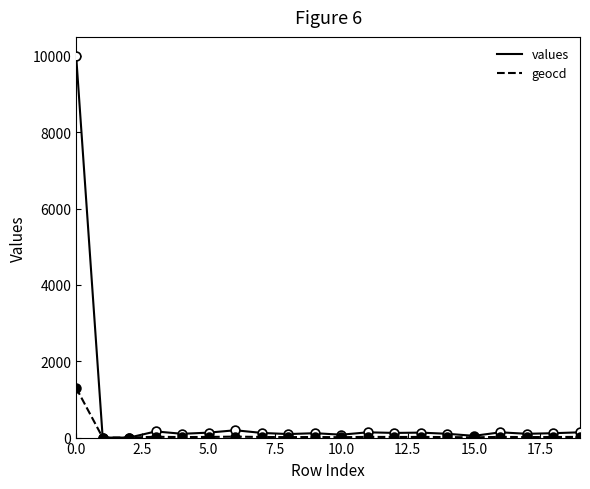

What is the highest value of the geocd series?

1301